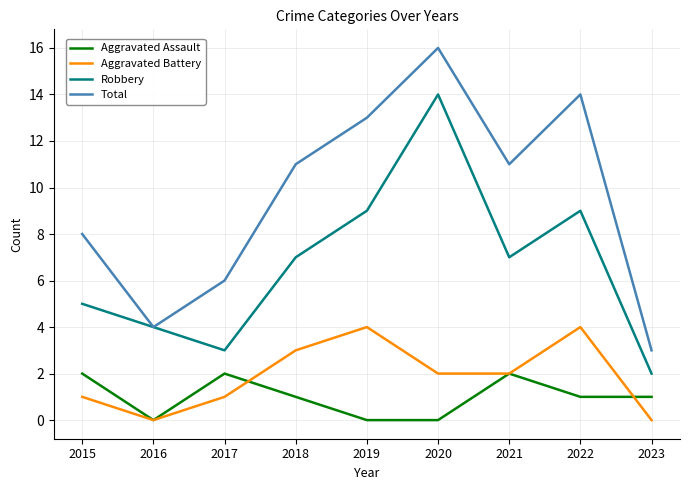

What is the approximate value of Total at 2022?

14